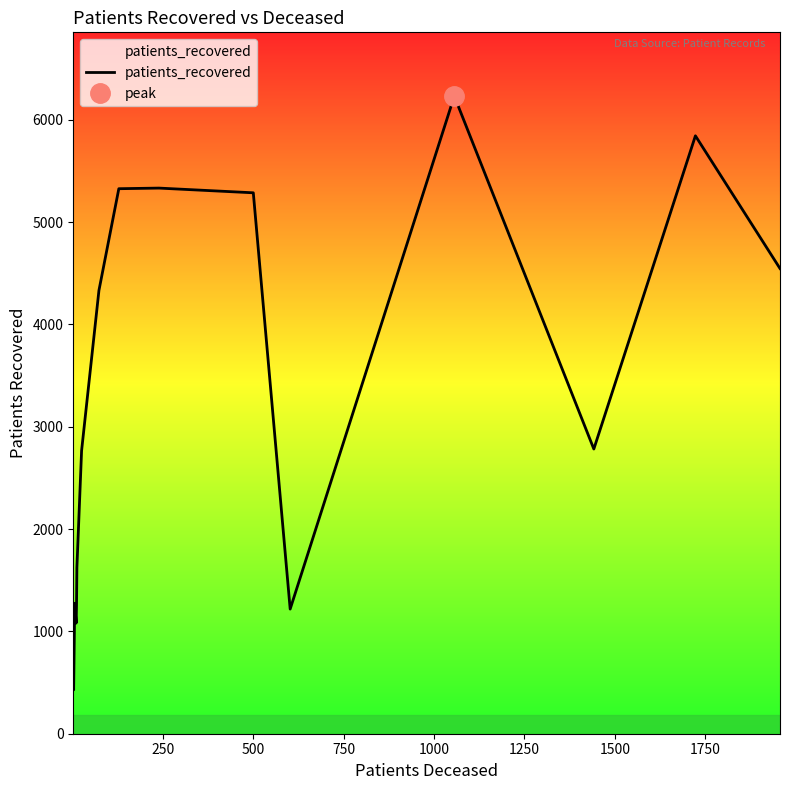

What is the highest value of the patients_recovered series?

6231